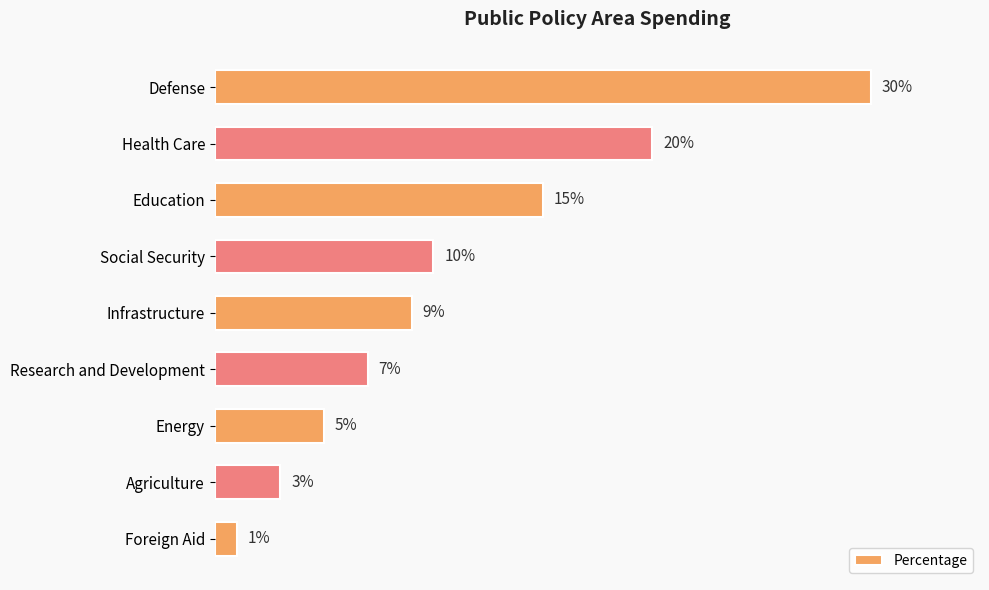

Which category has the highest value across all series?

Defense